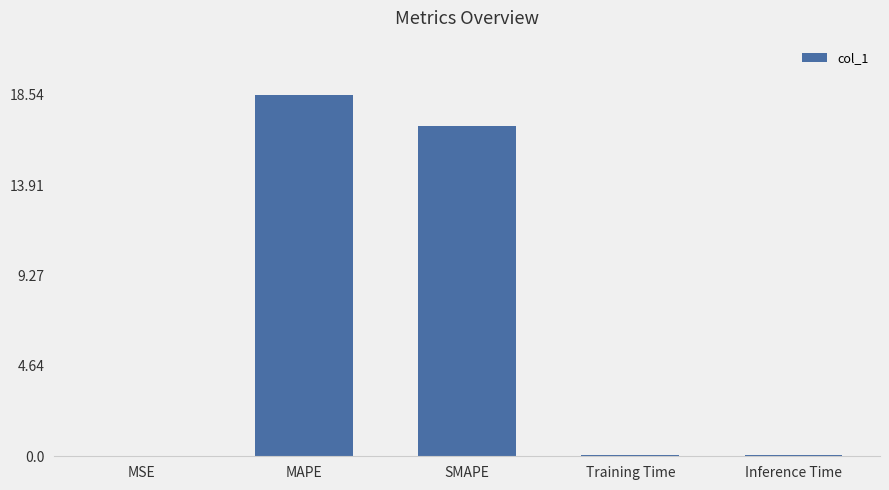

Does the chart contain stacked bars?

No